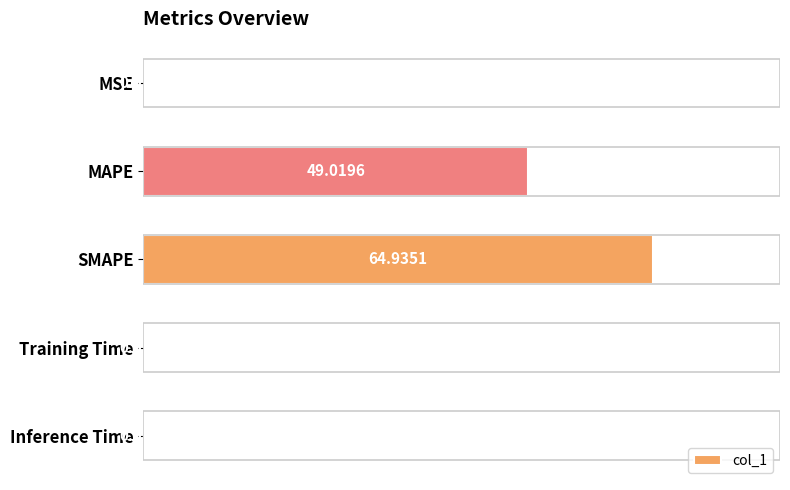

Where is the data nearest to the value 32?

MAPE